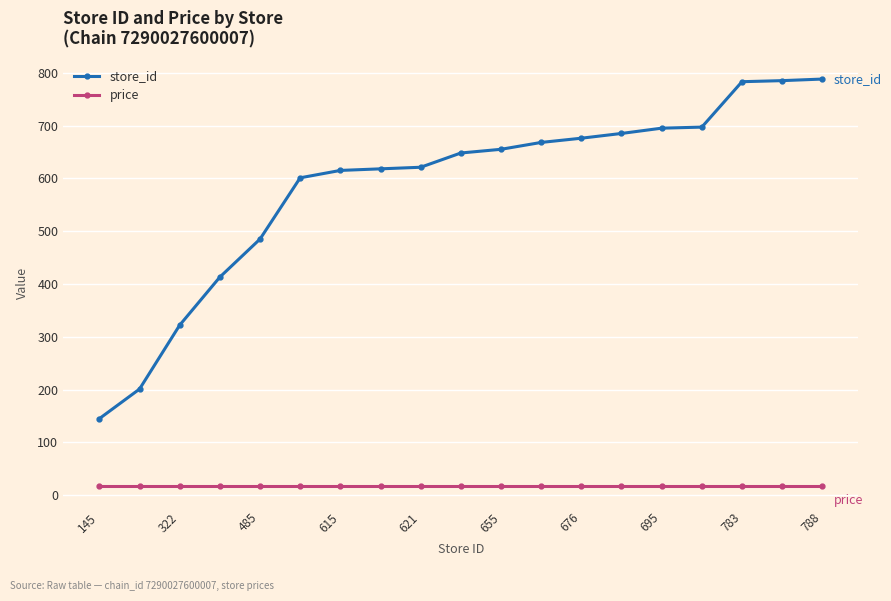

List the series in order of their overall mean, lowest first.

price, store_id